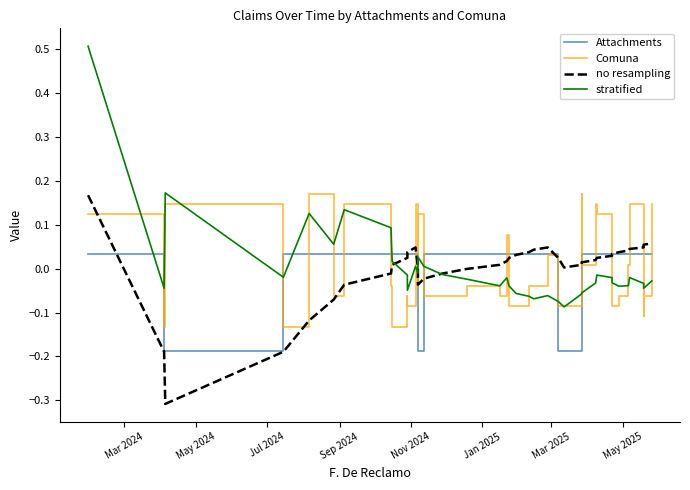

Which category has the highest value in the no resampling series?

Mar 2024